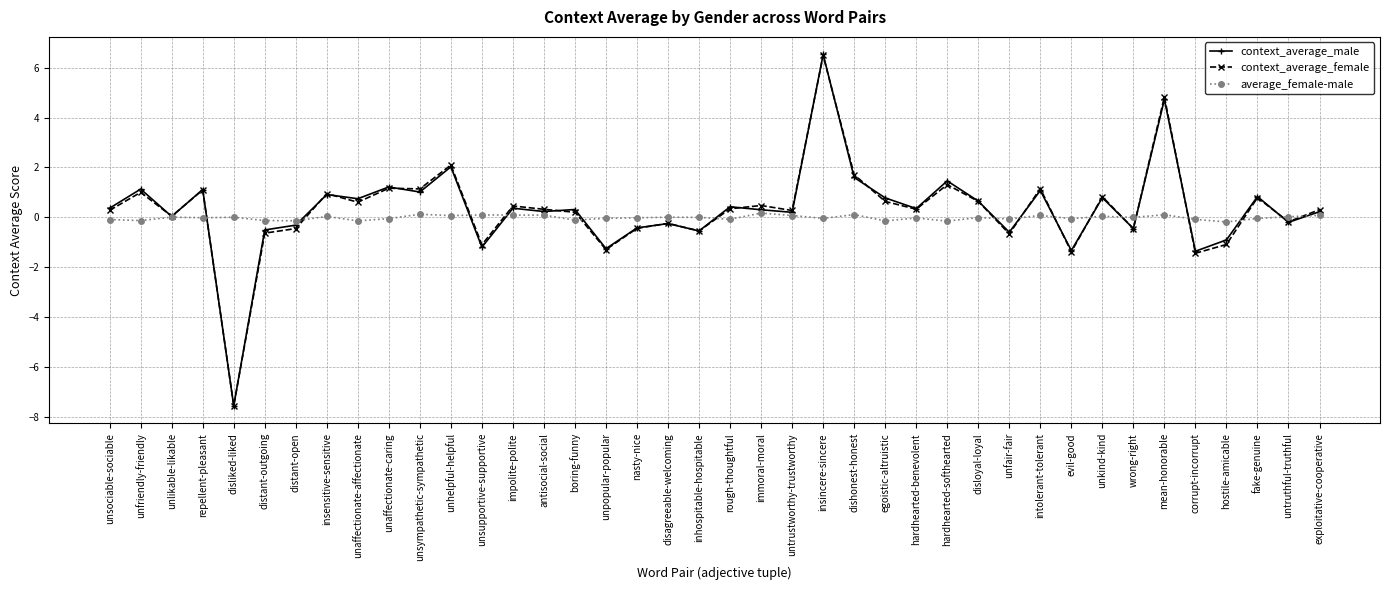

What is the label of the 20th point from the right?

rough-thoughtful